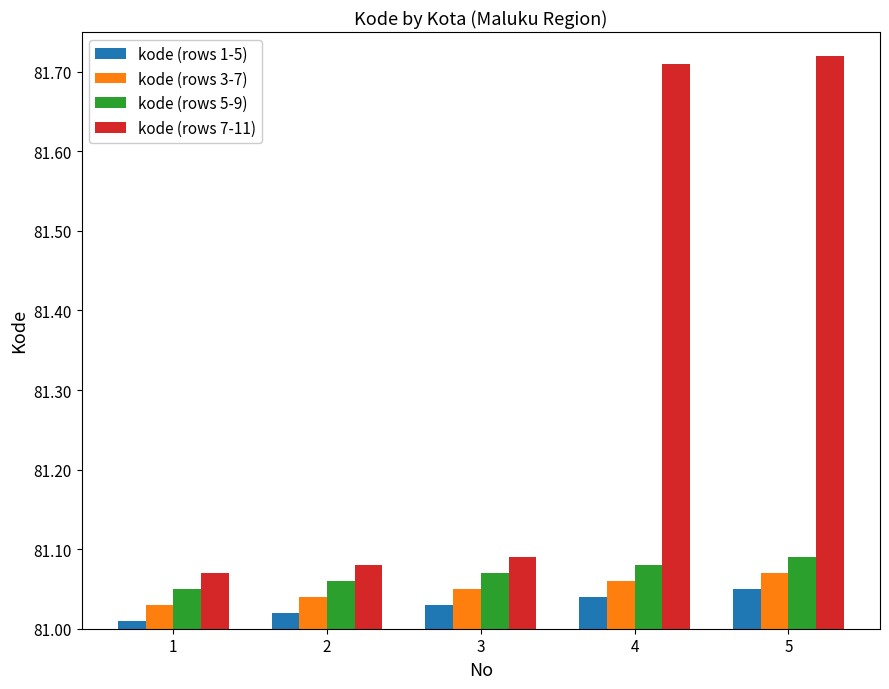

Which category has the lowest value in the kode (rows 1-5) series?

1